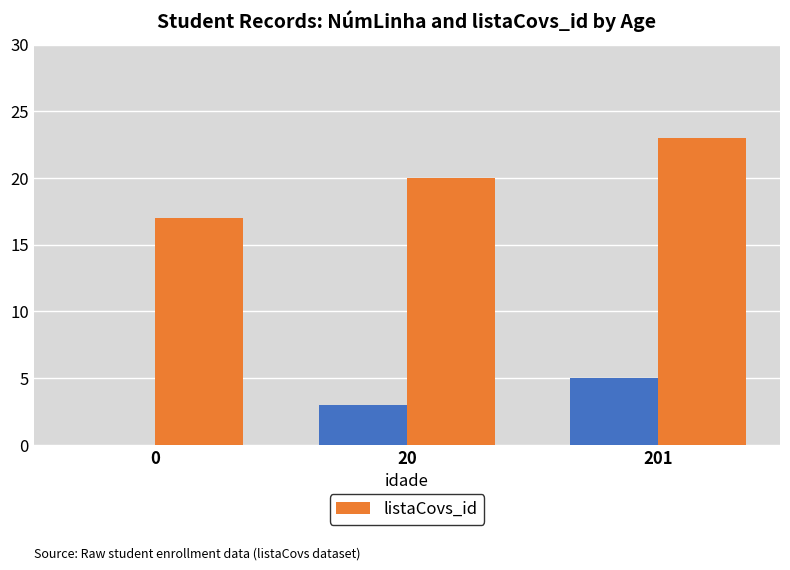

How many values are between 17 and 23?

3